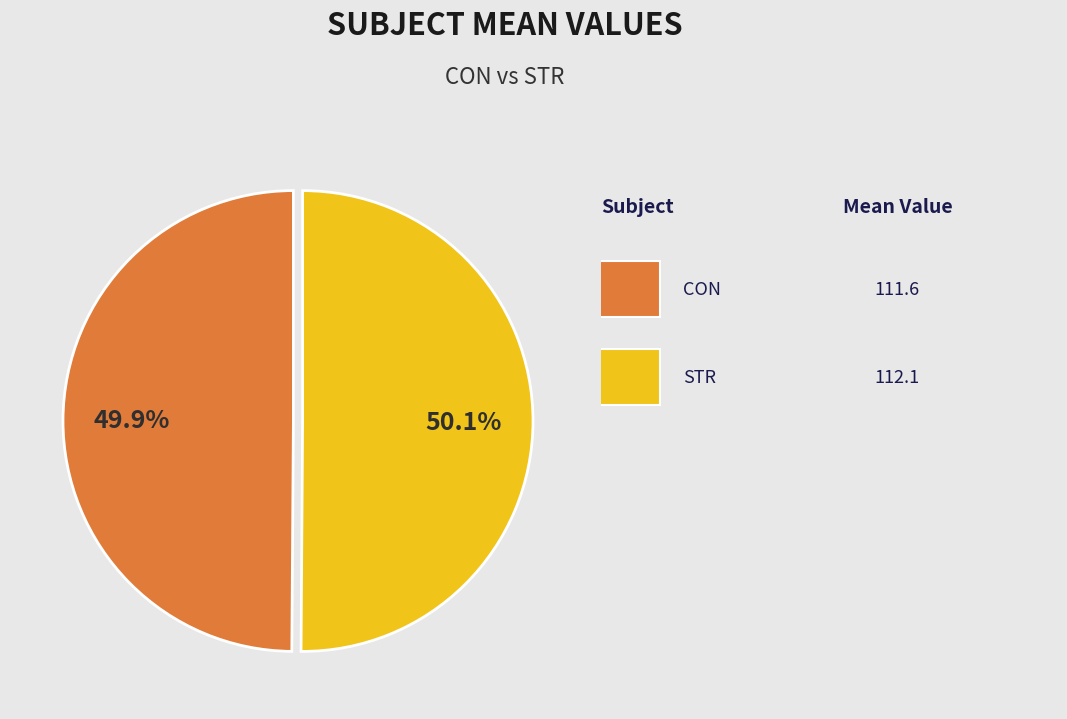

How many slices are in this pie chart?

2